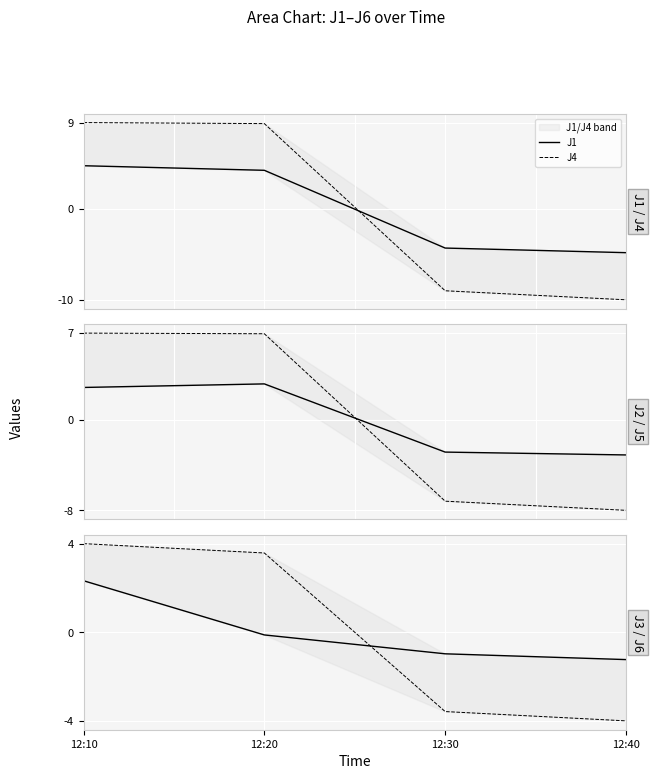

At which label does J6 first exceed 3?

12:10